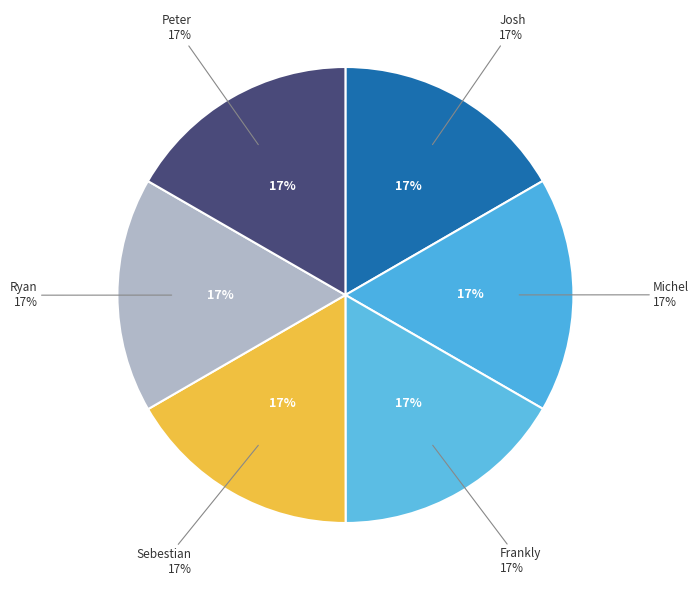

How many segments does this pie chart have?

6